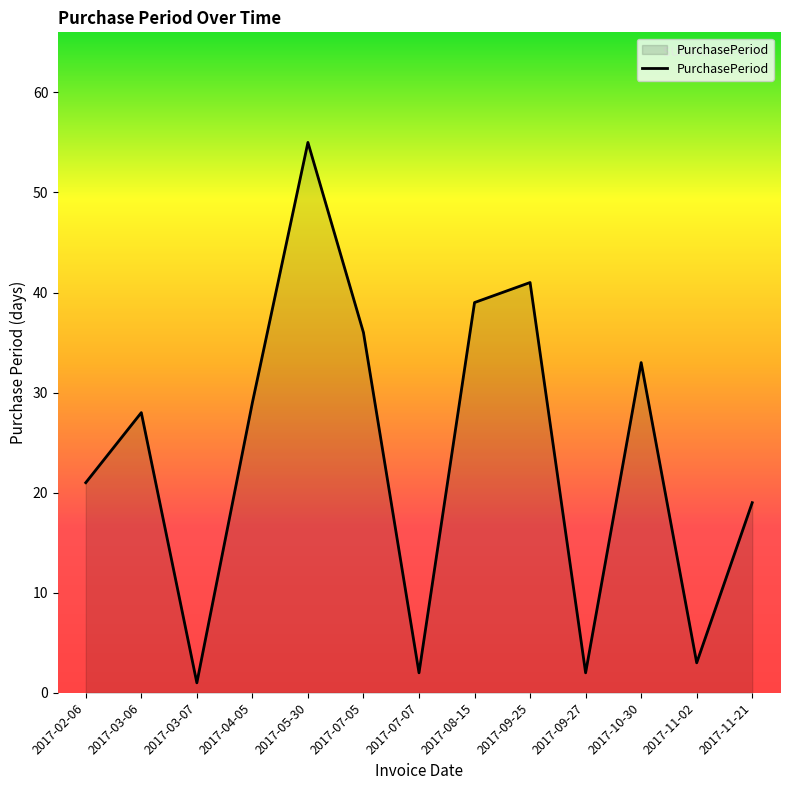

What is the difference between the values at 2017-07-07 and 2017-02-06?

19